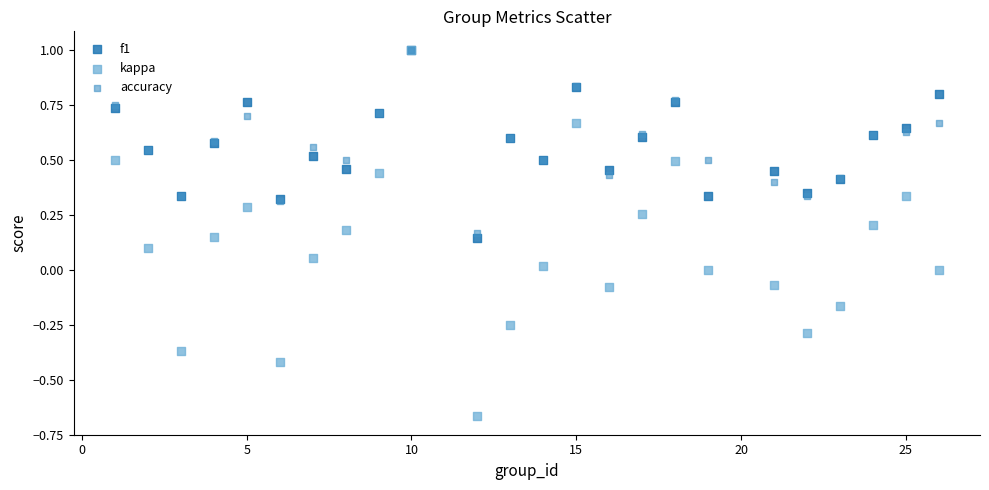

What are all the series names shown in the legend?

f1, kappa, accuracy